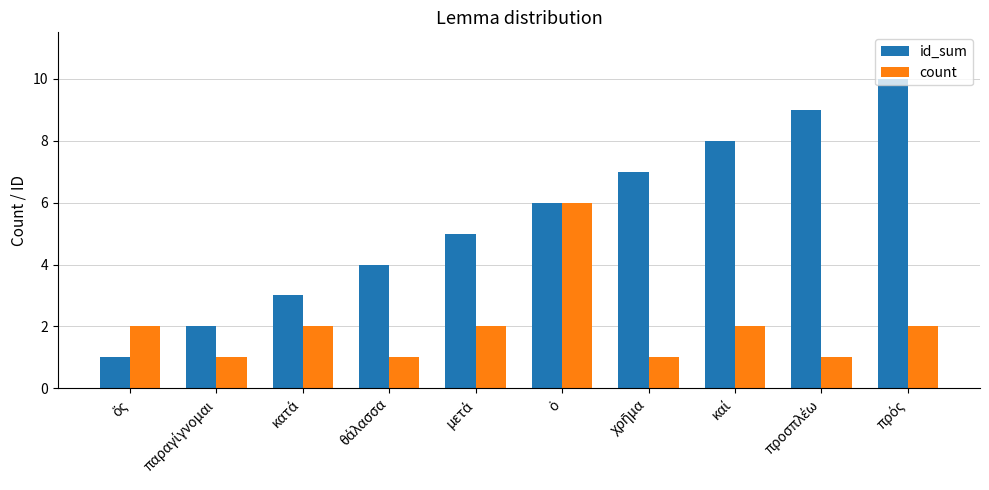

What is the average value of the id_sum series?

6